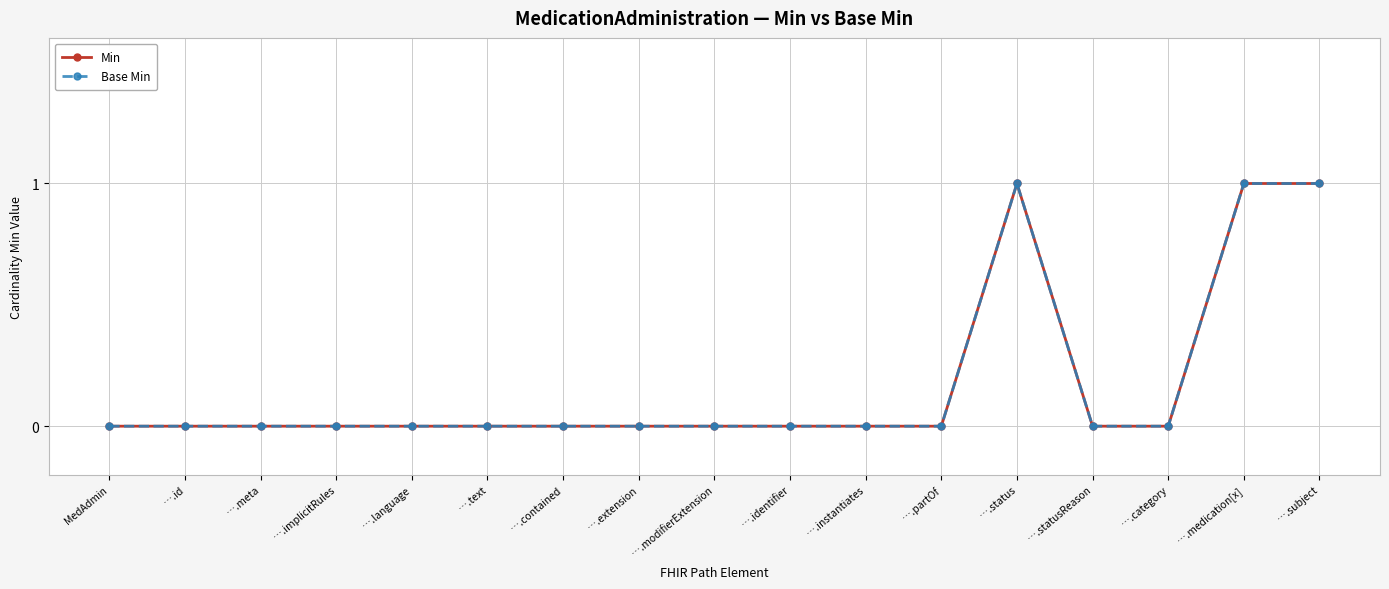

Count the Min values in the range 0 to 1.

17